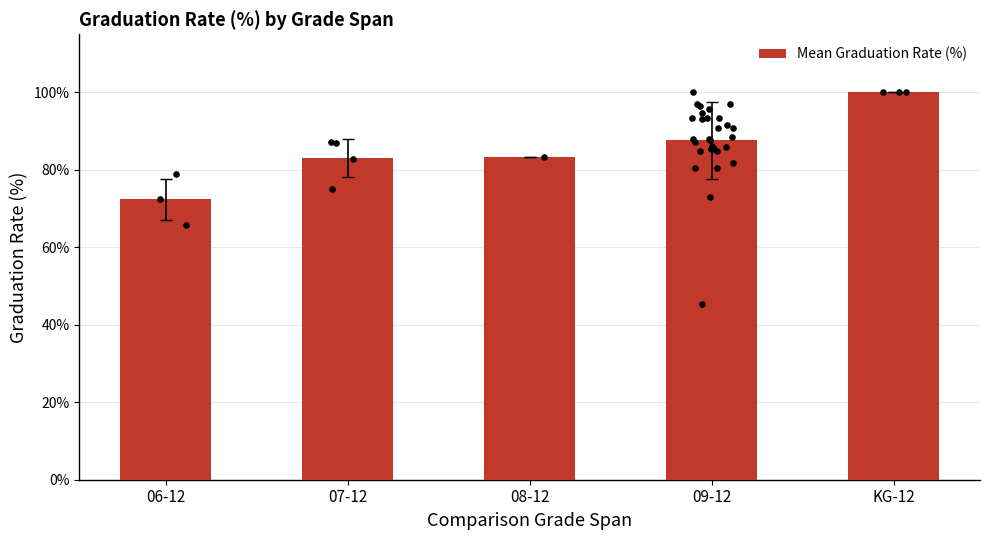

What is the change in value from 07-12 to KG-12?

+0.2